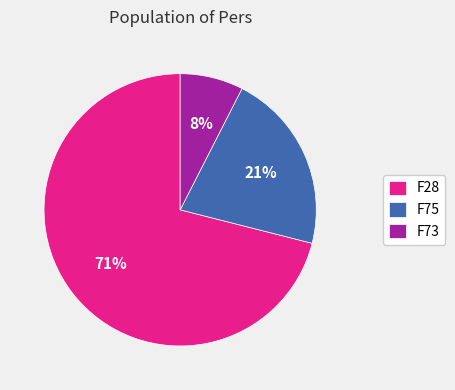

How many segments does this pie chart have?

3